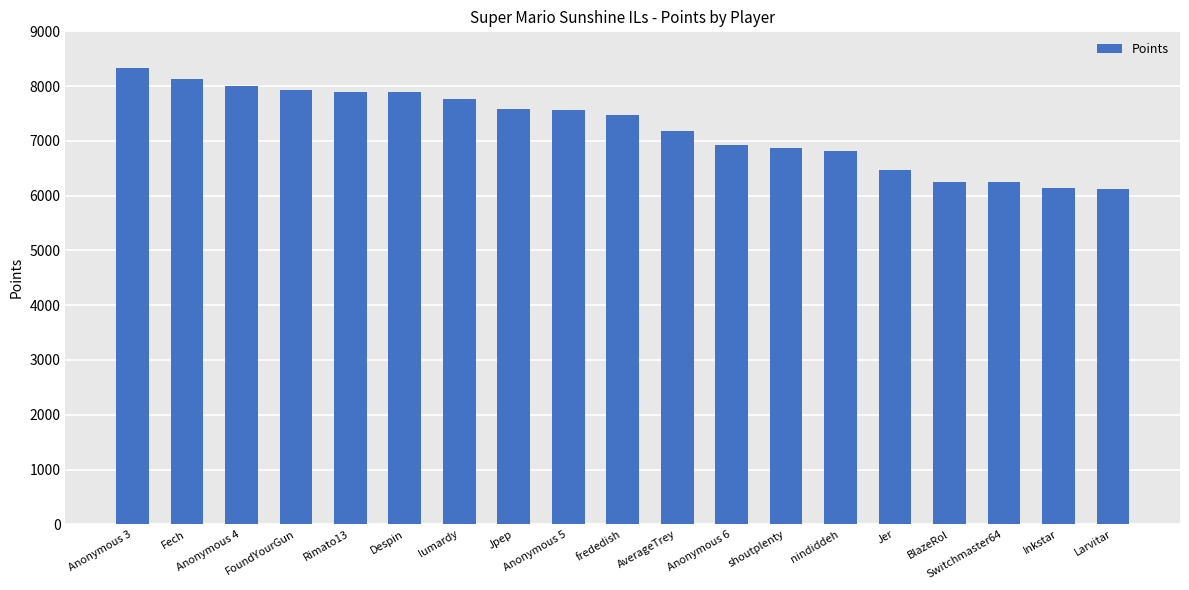

What is the change in value from Despin to Switchmaster64?

-1652